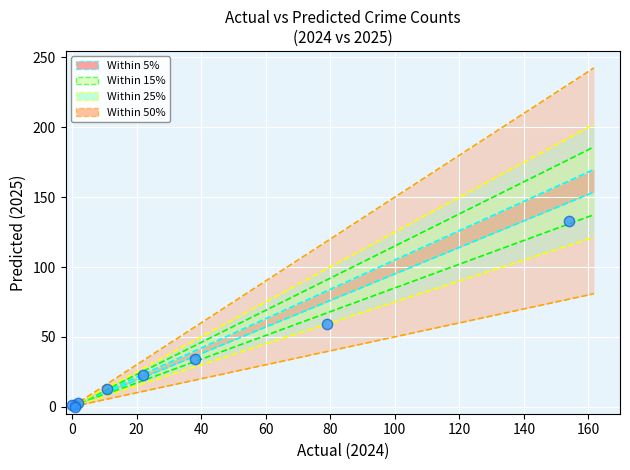

What Y value in the scatter plot is closest to 66?

59